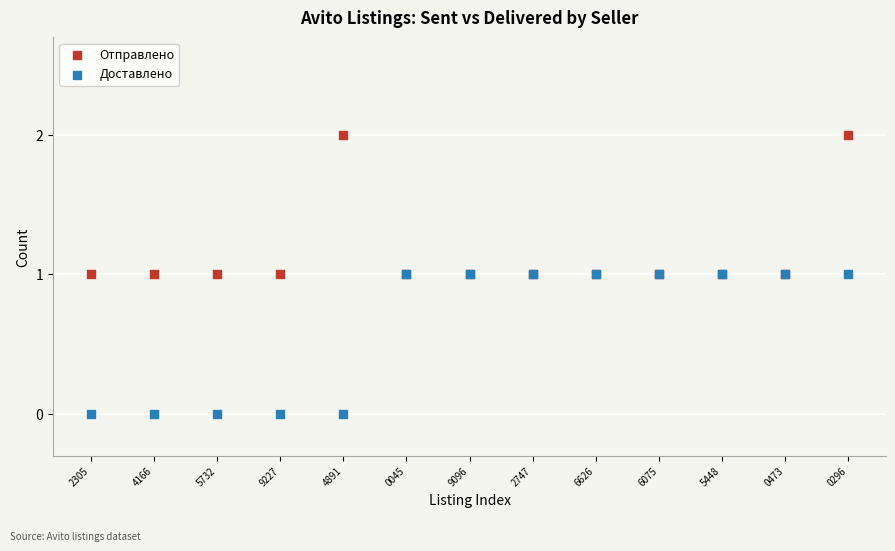

Which series contains the lowest Y value?

Доставлено